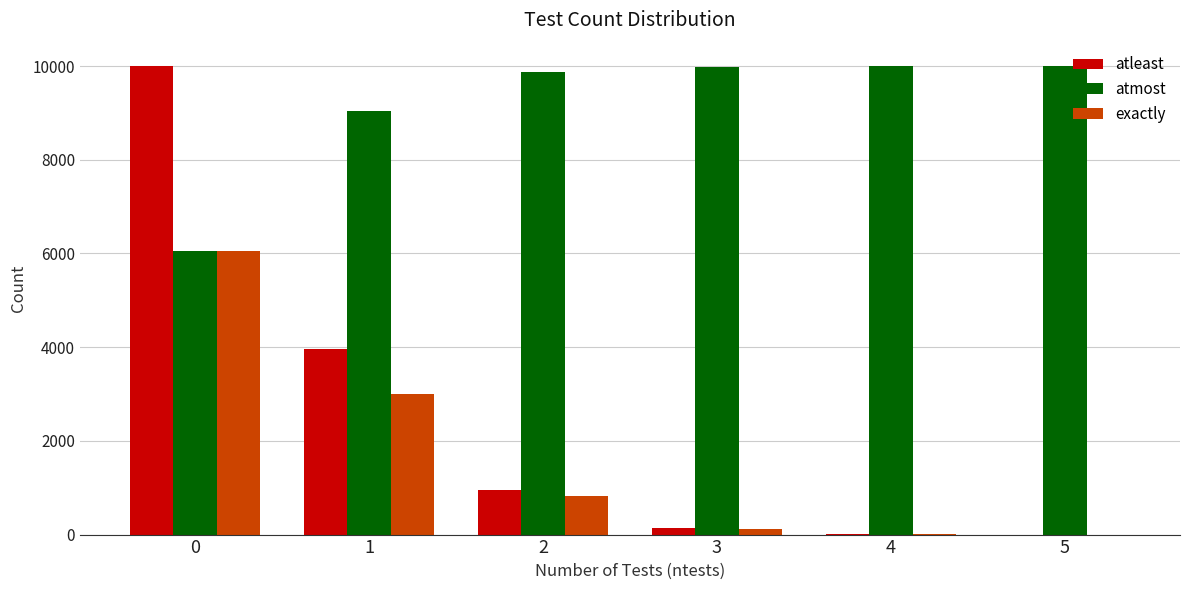

Which series changed the most between 1 and 3?

atleast